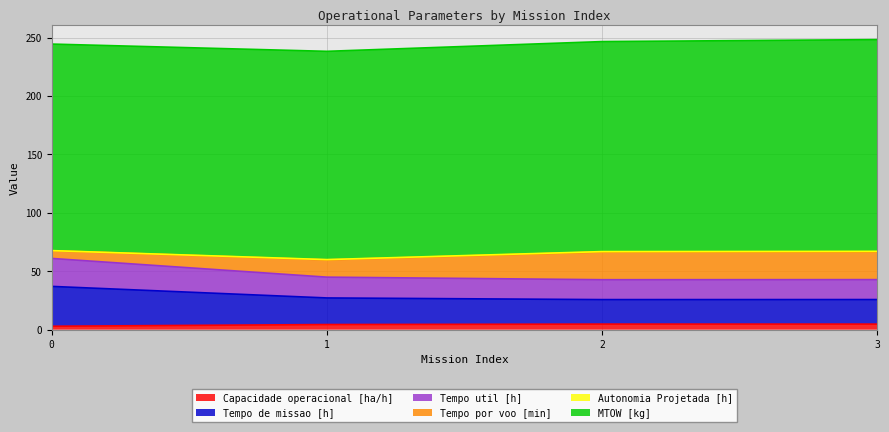

The value of Tempo util [h] at 1 is 61.1. True or false?

False